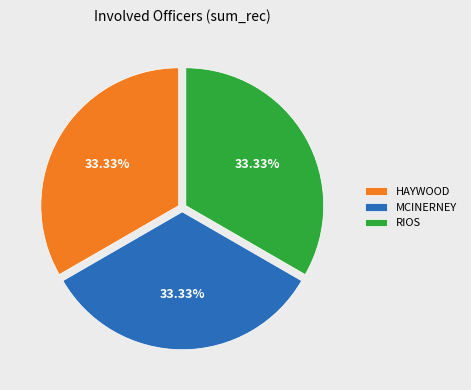

Combined, do HAYWOOD and RIOS account for over 50%?

Yes